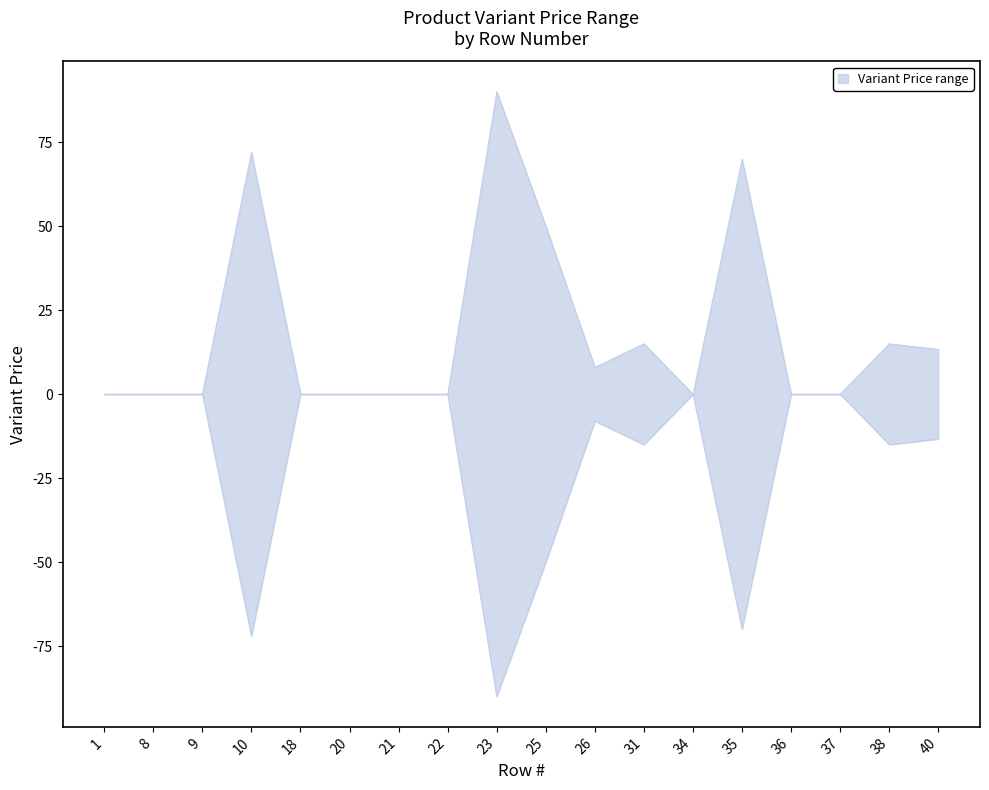

Is it true that Variant Price (lower) equals 0.0 at 18?

True